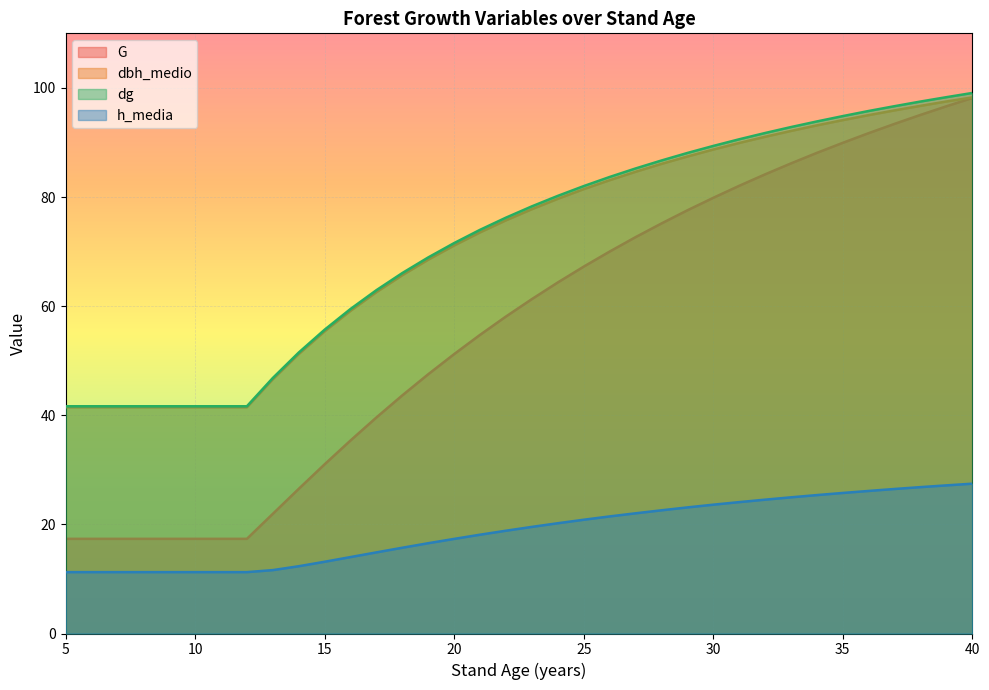

What is the value of the dbh_medio point at the 20th from the left?

79.7